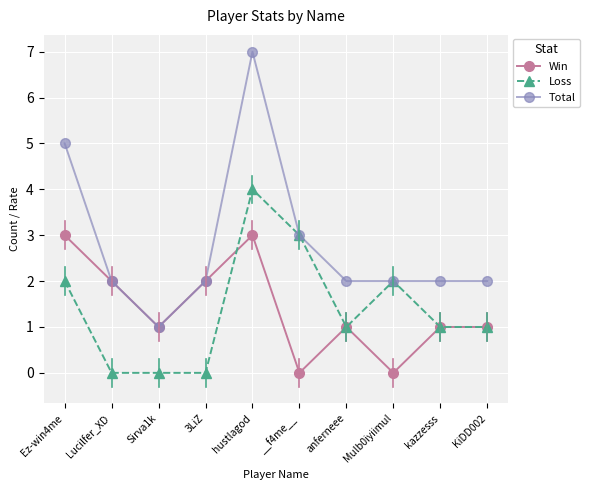

At which category does Win reach its first local valley?

Sirva1k